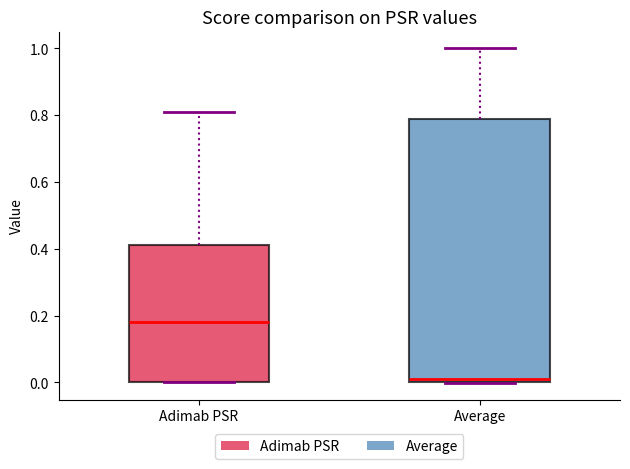

Where does the upper whisker of the box for Average end on the y-axis? The values are not printed on the chart, so give them approximately, as read against the axis.

1.00